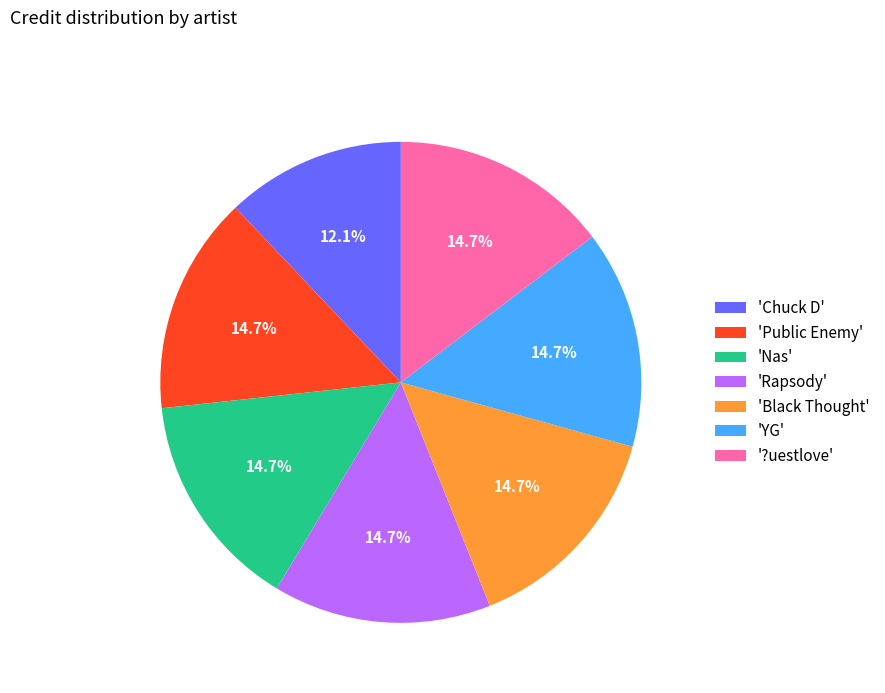

How many slices are in this pie chart?

7